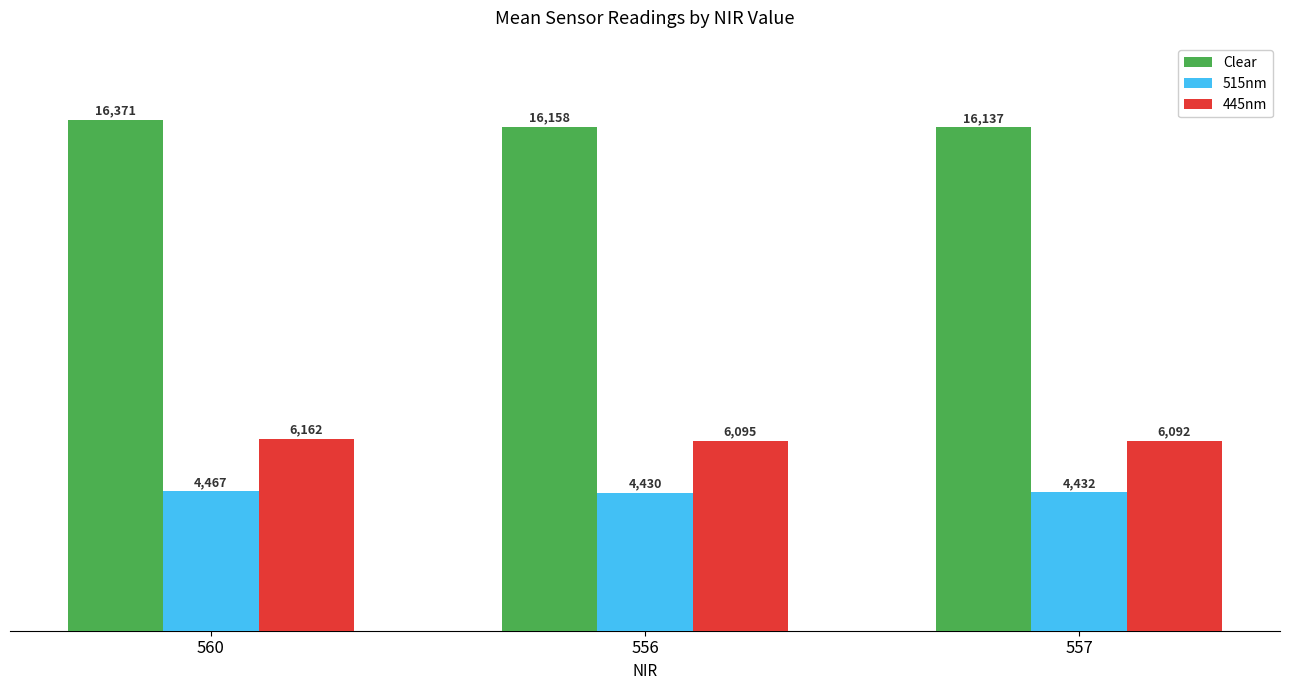

At which category is the sum across all series the highest?

560